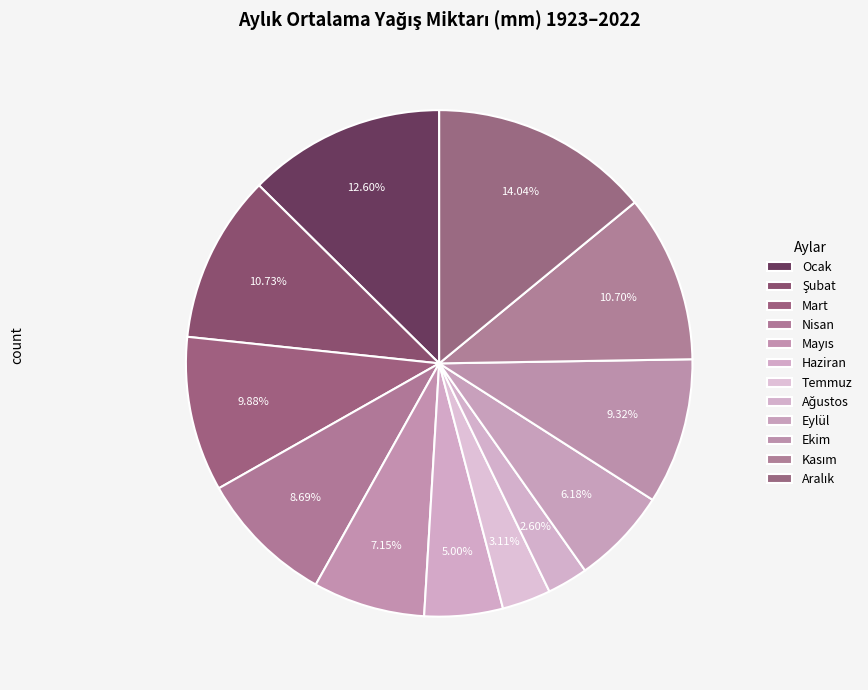

The Kasım slice represents 11% of the pie. True or false?

True